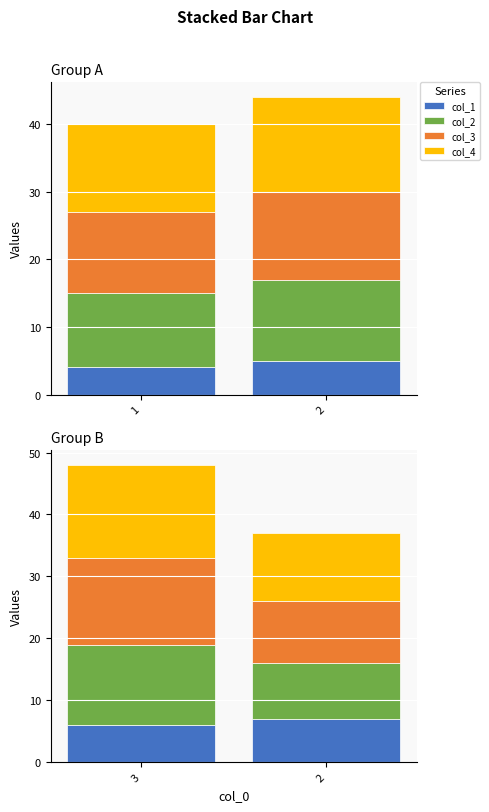

What are all the series names shown in the legend?

col_1, col_2, col_3, col_4